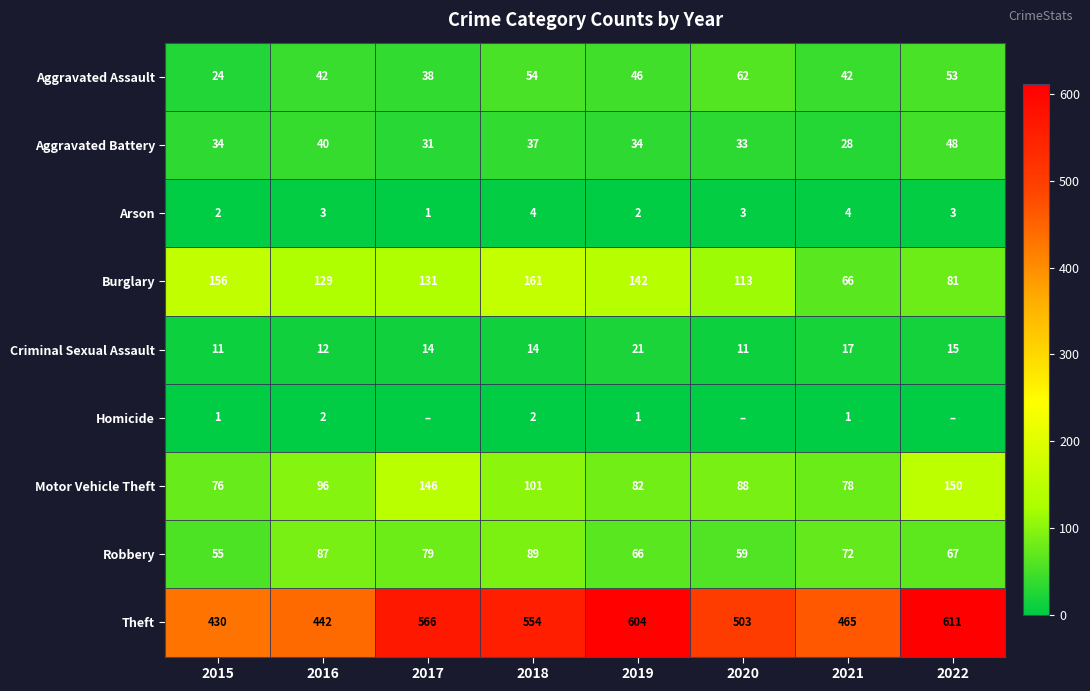

The Robbery series shows 26 at 2021. True or false?

False